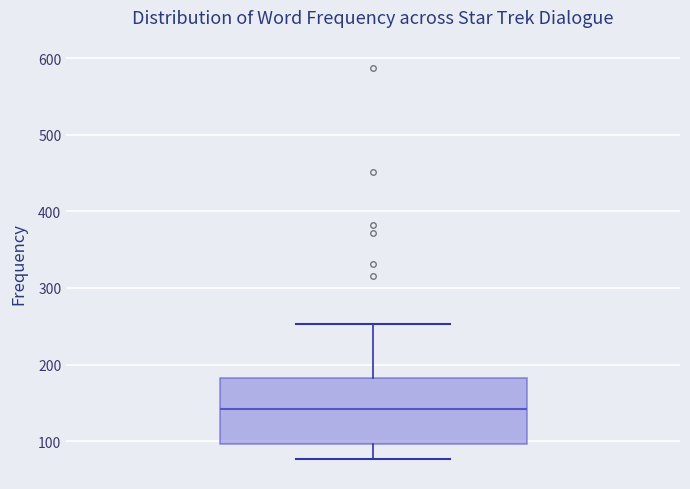

Transcribe this box plot: give where the median line is, the range the box spans, and where the two whiskers end, as read against the y-axis. The values are not printed on the chart, so give them approximately, as read against the axis.

median 140, box 100 to 180, whiskers 80 to 250